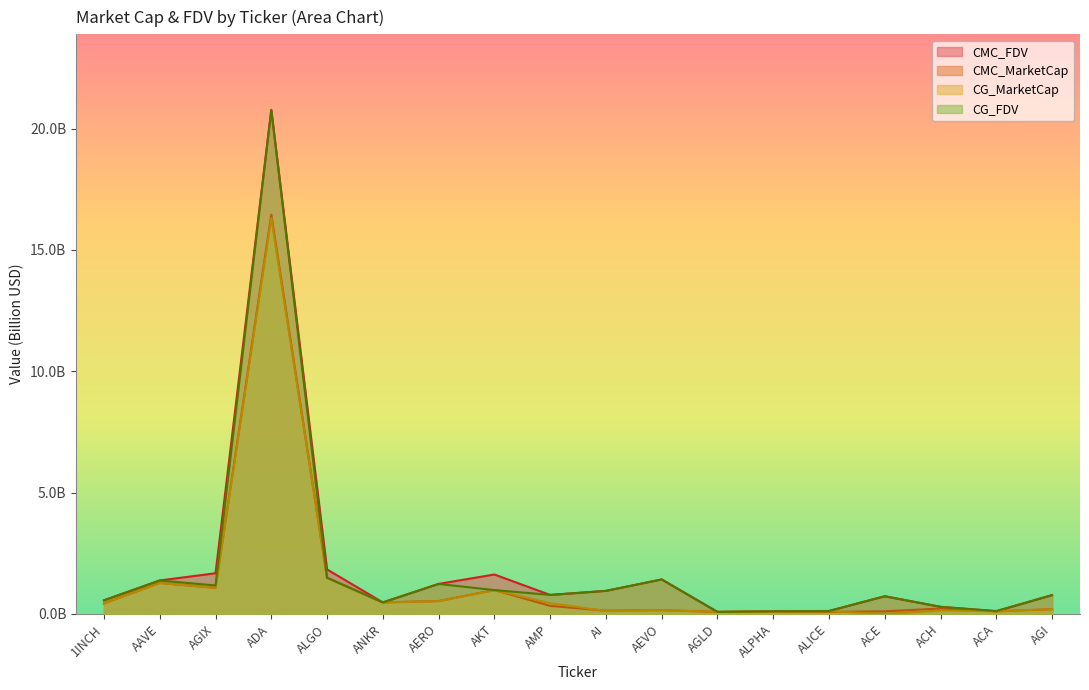

True or false: CG_FDV and CG_MarketCap intersect in this chart.

False